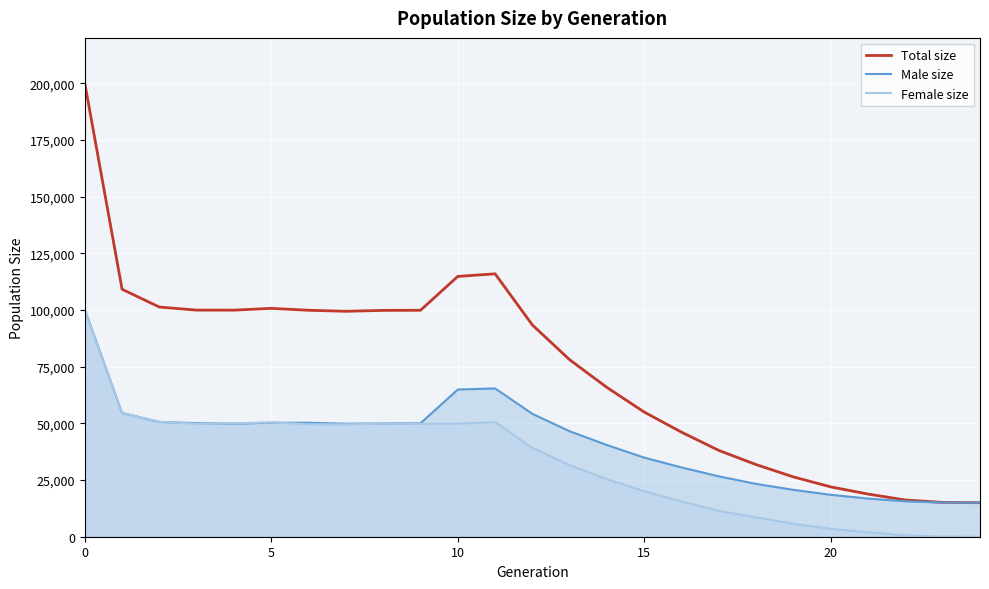

Rank the series by their average value, from lowest to highest.

Female size, Male size, Total size